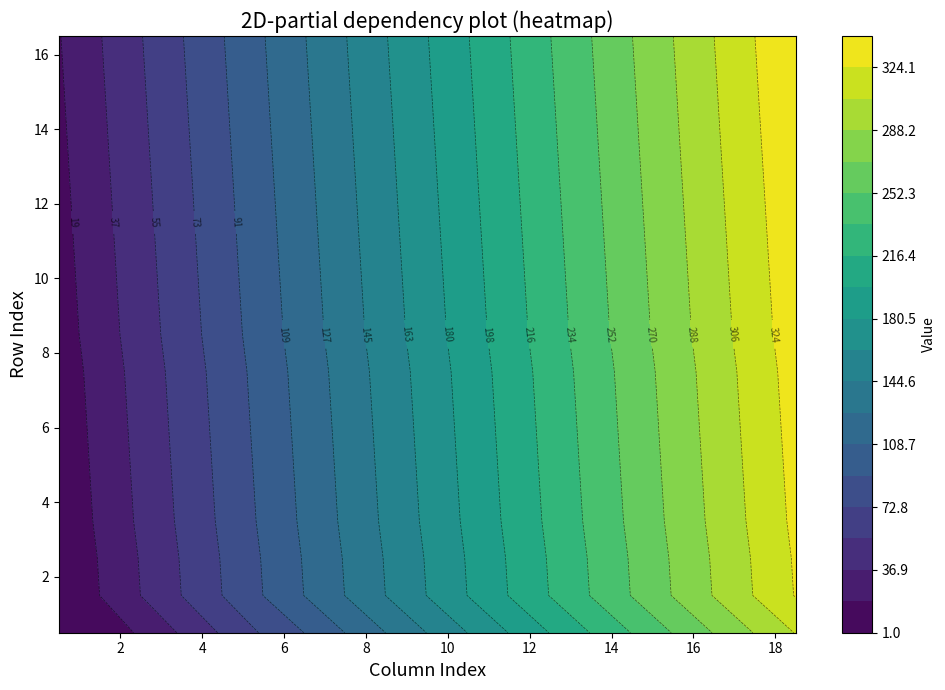

Reading left to right, what are all the values shown in this chart?

0: 0=3	1=9	2=21	3=39	4=57	5=75	6=91	7=109	8=127	9=145	10=163	11=181	12=199	13=217	14=235	15=253	16=271	17=289	18=307
1: 0=1	1=19	2=37	3=55	4=73	5=91	6=109	7=127	8=145	9=163	10=181	11=199	12=217	13=235	14=253	15=271	16=289	17=307	18=325
2: 0=2	1=20	2=38	3=56	4=74	5=92	6=110	7=128	8=146	9=164	10=182	11=200	12=218	13=236	14=254	15=272	16=290	17=308	18=326
3: 0=4	1=22	2=40	3=58	4=76	5=94	6=112	7=130	8=148	9=166	10=184	11=202	12=220	13=238	14=256	15=274	16=292	17=310	18=328
4: 0=5	1=23	2=41	3=59	4=77	5=95	6=113	7=131	8=149	9=167	10=185	11=203	12=221	13=239	14=257	15=275	16=293	17=311	18=329
5: 0=6	1=24	2=42	3=60	4=78	5=96	6=114	7=132	8=150	9=168	10=186	11=204	12=222	13=240	14=258	15=276	16=294	17=312	18=330
6: 0=7	1=25	2=43	3=61	4=79	5=97	6=115	7=133	8=151	9=169	10=187	11=205	12=223	13=241	14=259	15=277	16=295	17=313	18=331
7: 0=8	1=26	2=44	3=62	4=80	5=98	6=116	7=134	8=152	9=170	10=188	11=206	12=224	13=242	14=260	15=278	16=296	17=314	18=332
8: 0=10	1=28	2=46	3=64	4=82	5=100	6=118	7=136	8=154	9=172	10=190	11=208	12=226	13=244	14=262	15=280	16=298	17=316	18=334
9: 0=11	1=29	2=47	3=65	4=83	5=101	6=119	7=137	8=155	9=173	10=191	11=209	12=227	13=245	14=263	15=281	16=299	17=317	18=335
10: 0=12	1=30	2=48	3=66	4=84	5=102	6=120	7=138	8=156	9=174	10=192	11=210	12=228	13=246	14=264	15=282	16=300	17=318	18=336
11: 0=13	1=31	2=49	3=67	4=85	5=103	6=121	7=139	8=157	9=175	10=193	11=211	12=229	13=247	14=265	15=283	16=301	17=319	18=337
12: 0=14	1=32	2=50	3=68	4=86	5=104	6=122	7=140	8=158	9=176	10=194	11=212	12=230	13=248	14=266	15=284	16=302	17=320	18=338
13: 0=15	1=33	2=51	3=69	4=87	5=105	6=123	7=141	8=159	9=177	10=195	11=213	12=231	13=249	14=267	15=285	16=303	17=321	18=339
14: 0=16	1=34	2=52	3=70	4=88	5=106	6=124	7=142	8=160	9=178	10=196	11=214	12=232	13=250	14=268	15=286	16=304	17=322	18=340
15: 0=17	1=35	2=53	3=71	4=89	5=107	6=125	7=143	8=161	9=179	10=197	11=215	12=233	13=251	14=269	15=287	16=305	17=323	18=341
16: 0=18	1=36	2=54	3=72	4=90	5=108	6=126	7=144	8=162	9=180	10=198	11=216	12=234	13=252	14=270	15=288	16=306	17=324	18=342